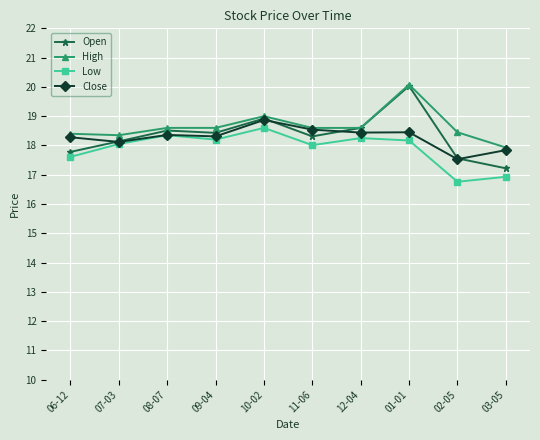

Is the value of High at 10-02 greater than the value of Close at 11-06?

Yes